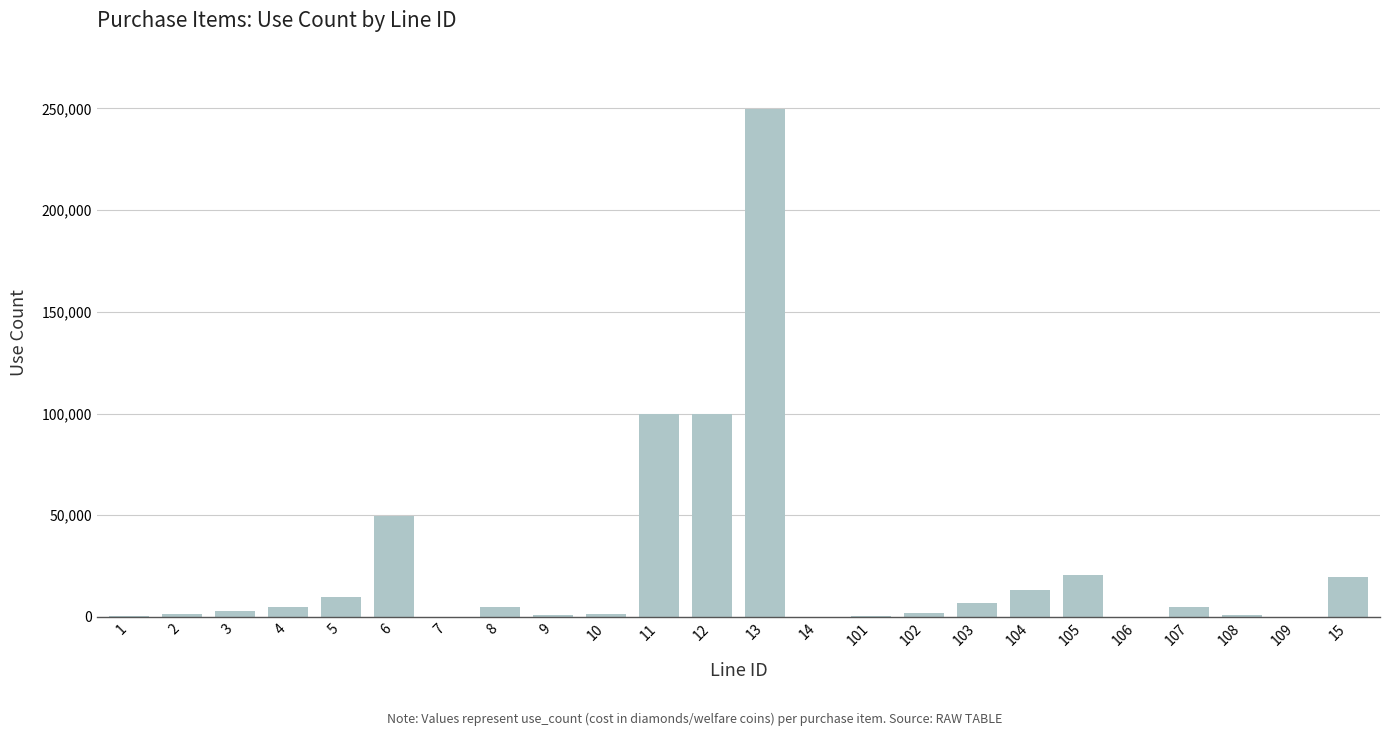

What is the sum of all values?

595700